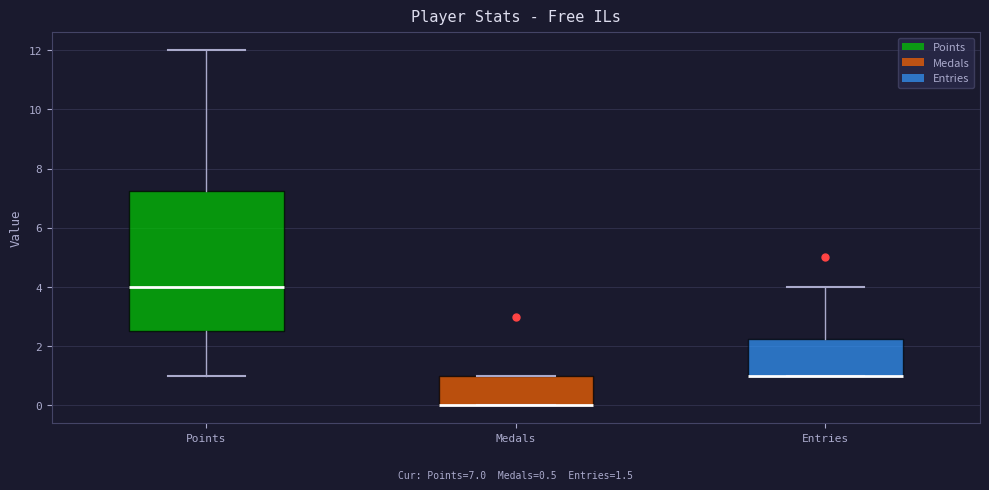

Which box is the tallest, from its lower edge to its upper edge?

Points